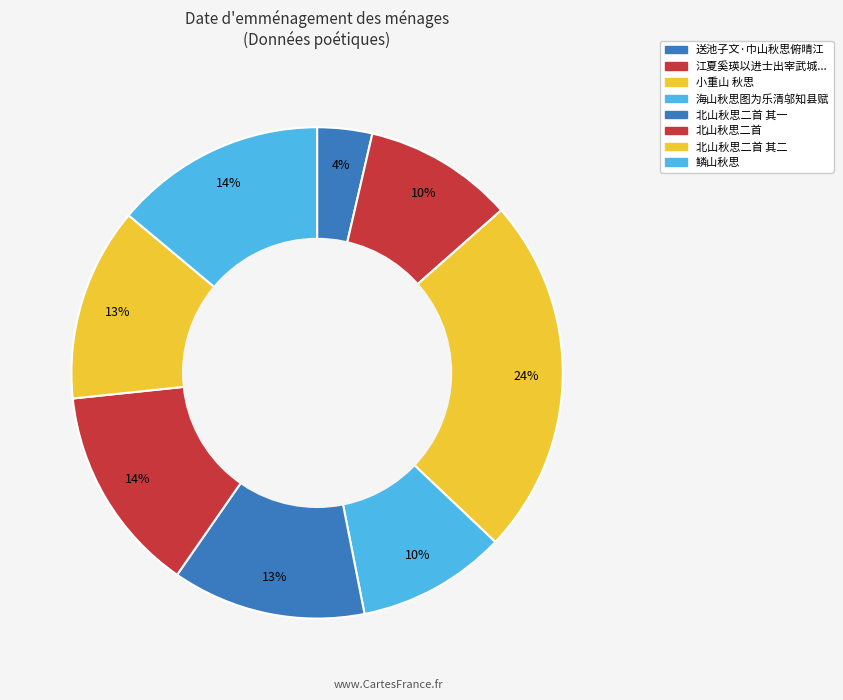

Does 海山秋思图为乐清邬知县赋 represent more than half of the total?

No